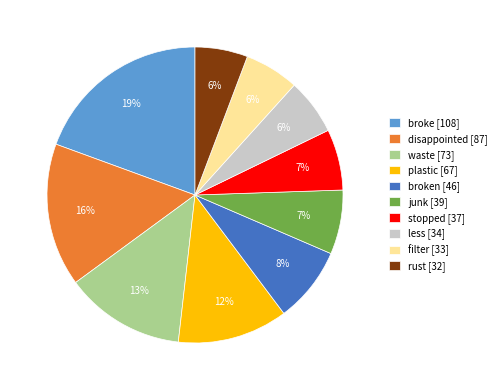

Which category has the biggest portion of the pie?

broke [108]